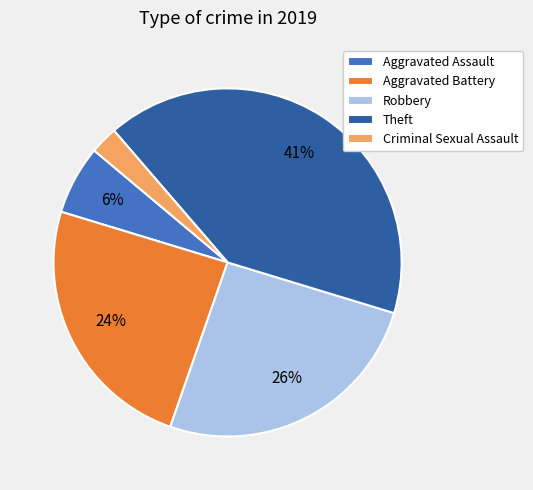

What percentage is the Theft slice, to the nearest percent?

41%